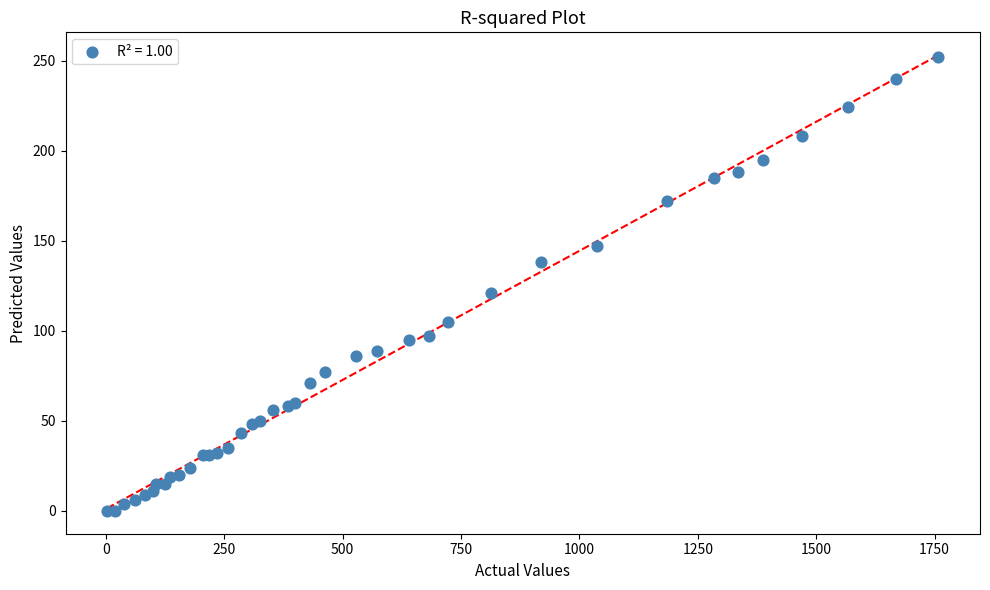

What Y value in the scatter plot is closest to 126?

121